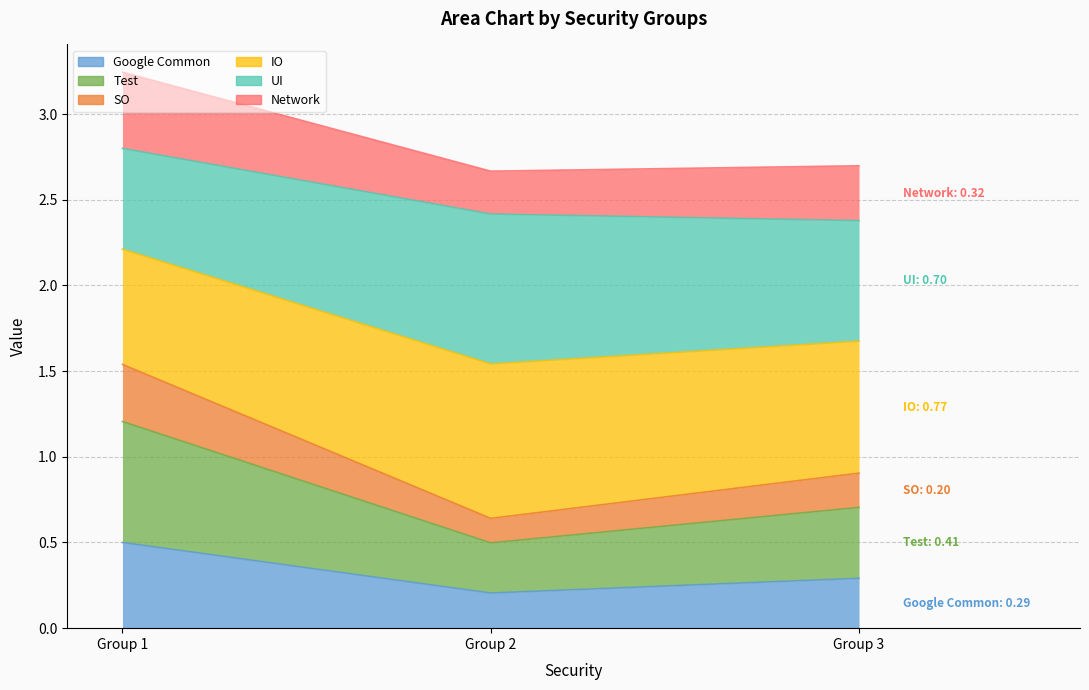

True or false: Google Common has a value of 0.3 at Group 3.

True